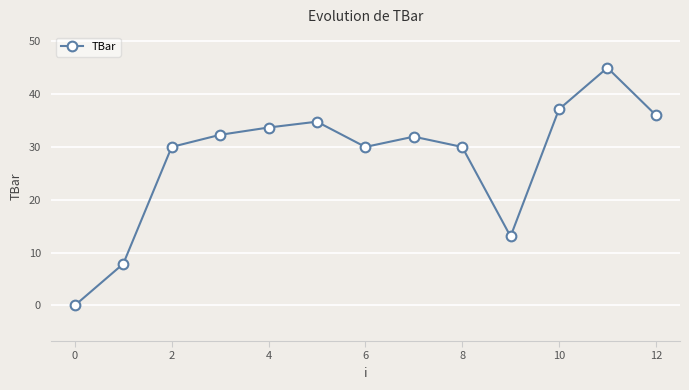

How many categories are shown in the chart?

13